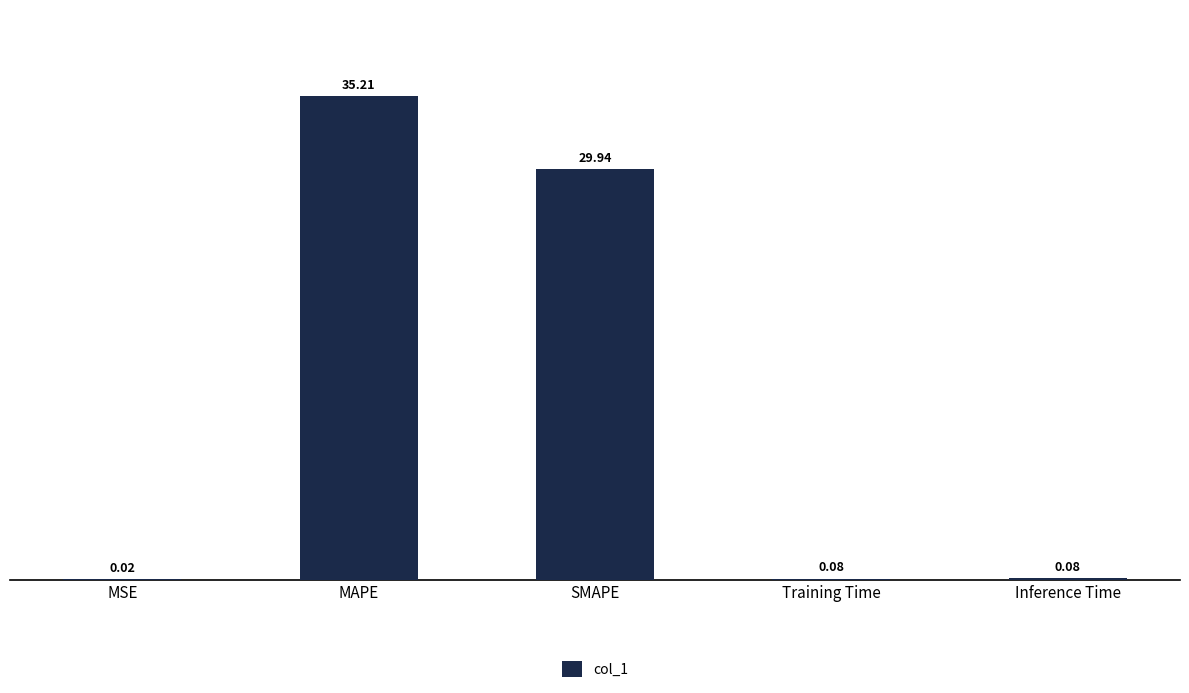

Is it true that the value at SMAPE is 29.9?

True